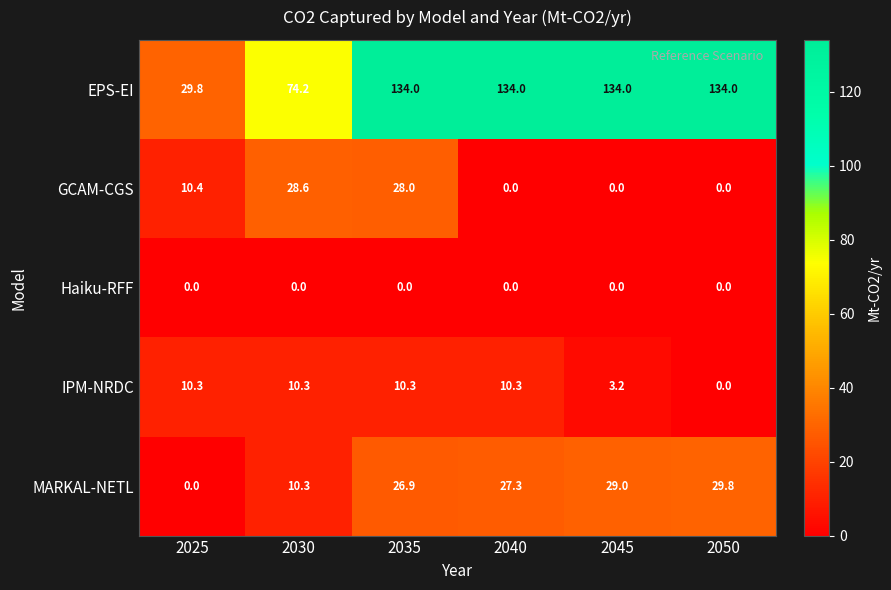

What is the greatest value displayed?

134.0